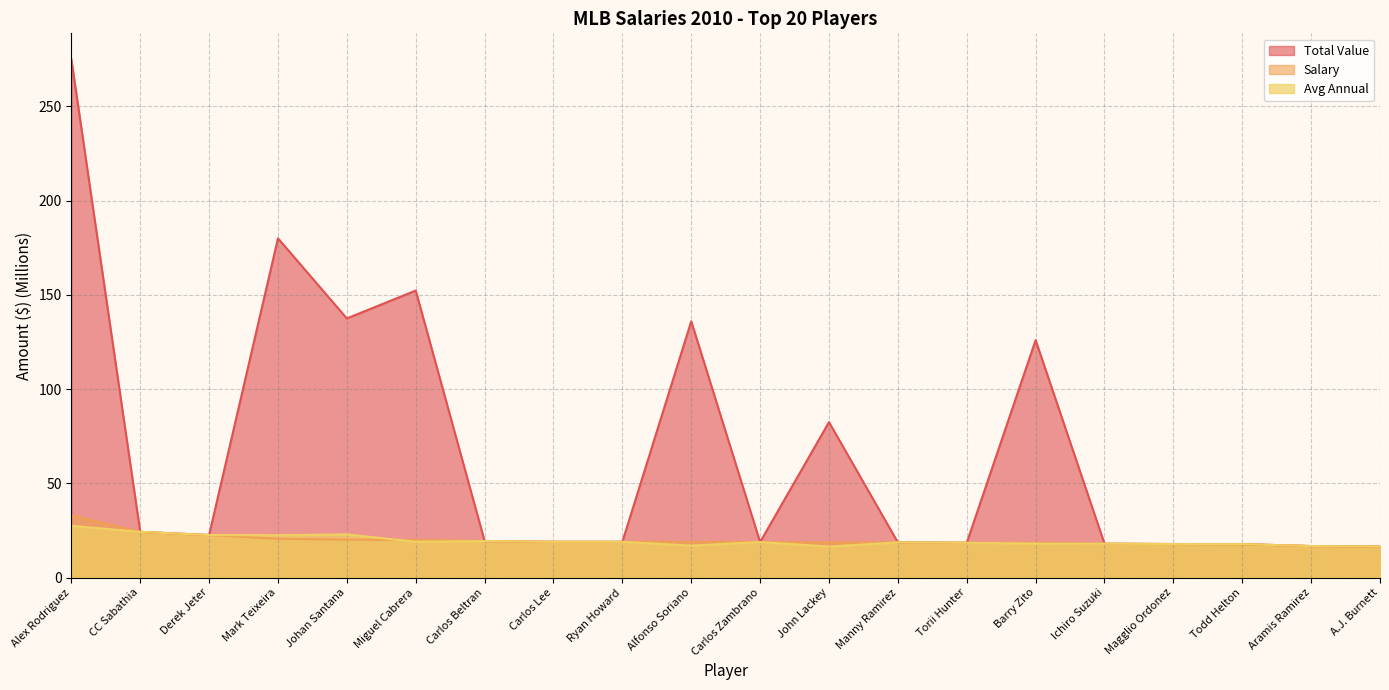

What is the label of the 7th point from the right?

Torii Hunter